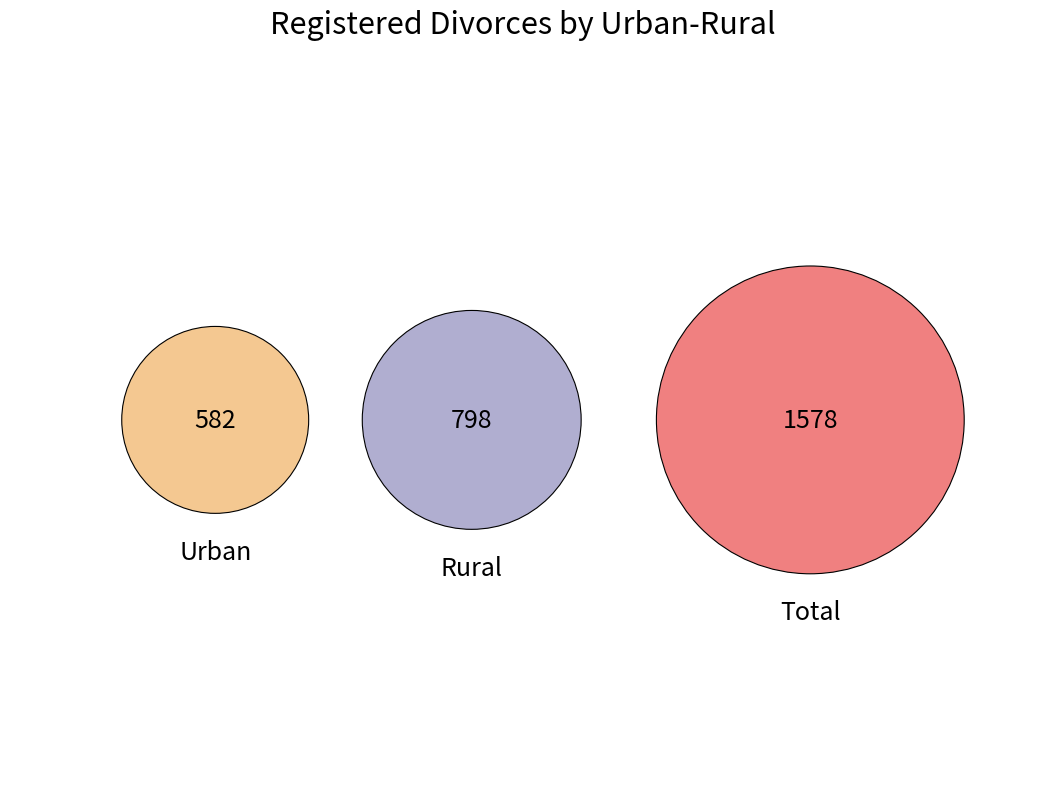

Between 7 and 5, which is larger?

7